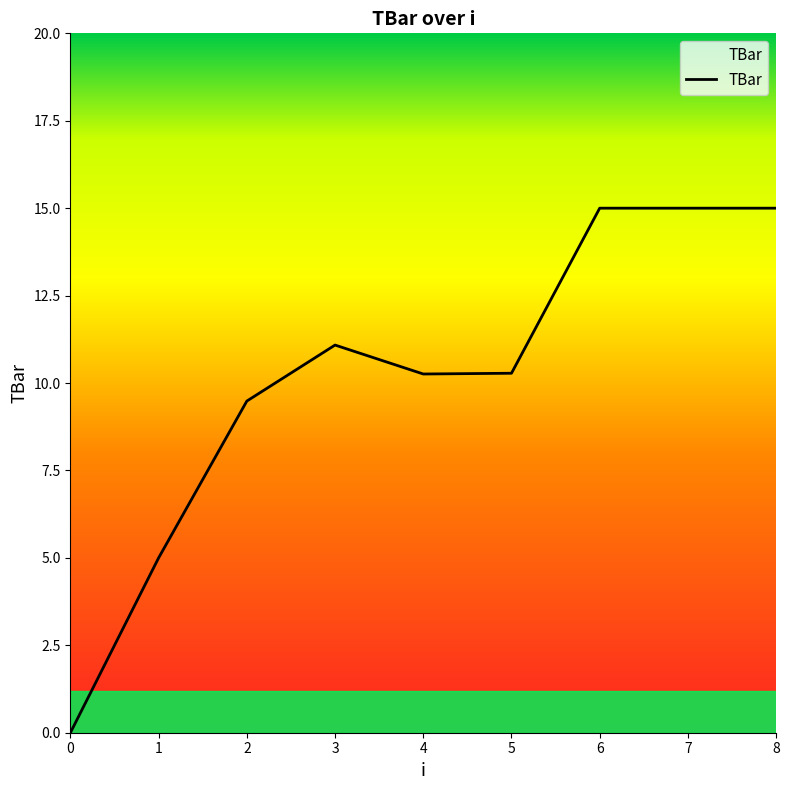

How many data points are less than 10?

3